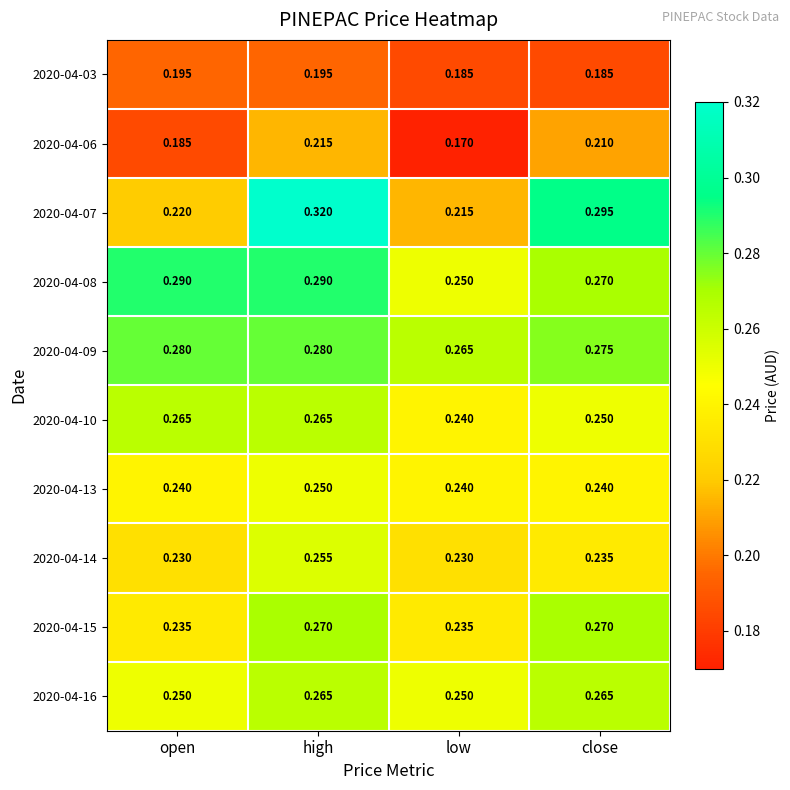

Where is 2020-04-09 nearest to the value 0?

low